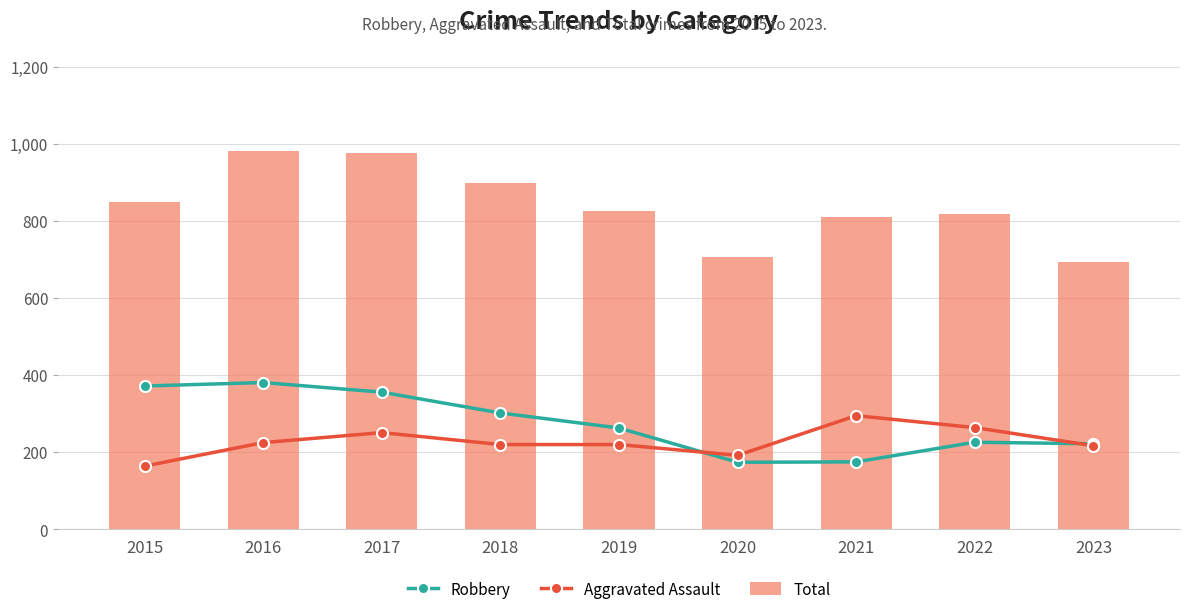

At how many categories does at least one series exceed 244?

9